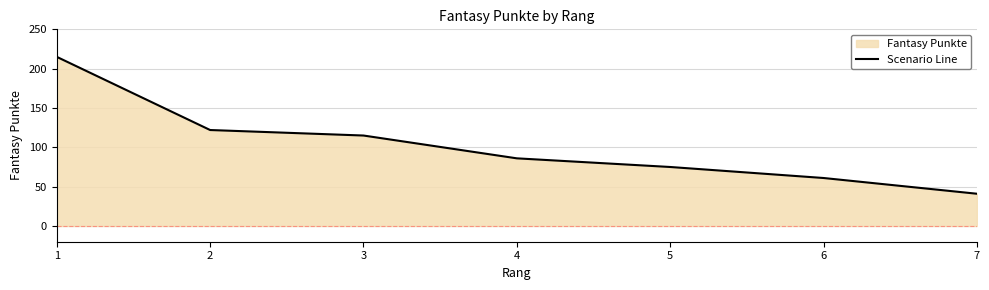

Where is the data nearest to the value 128?

2